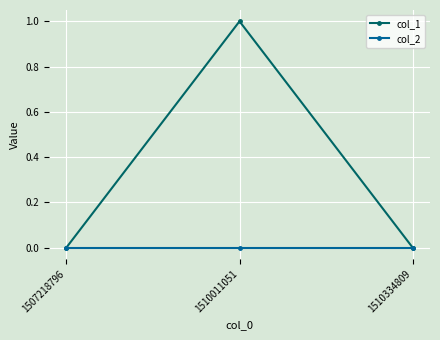

Rank the series by their average value, from lowest to highest.

col_2, col_1